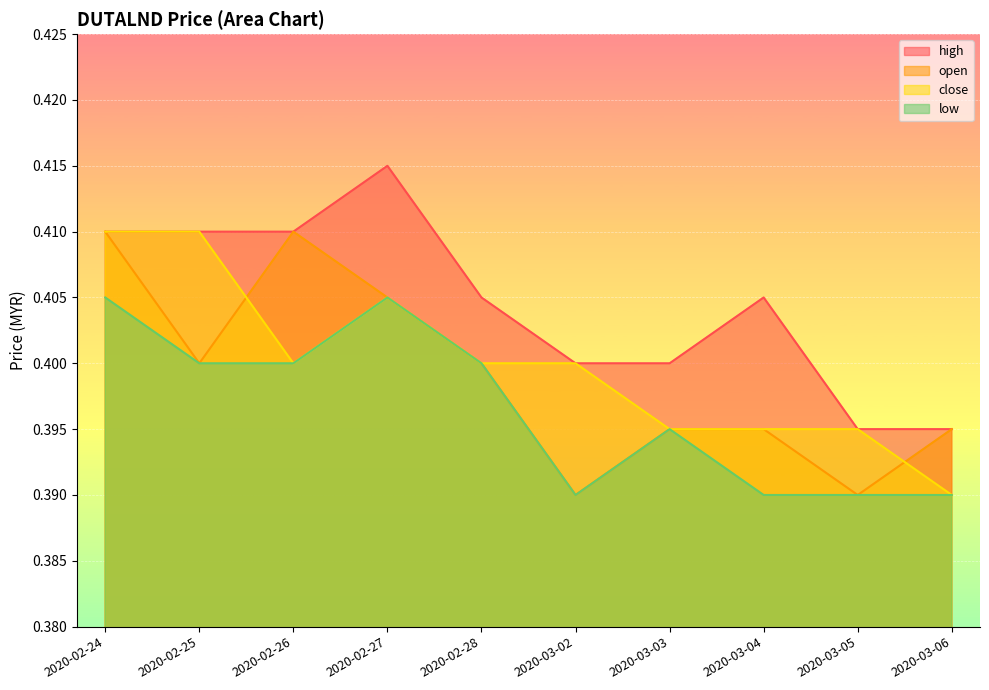

How many intersections are there between open and close?

2